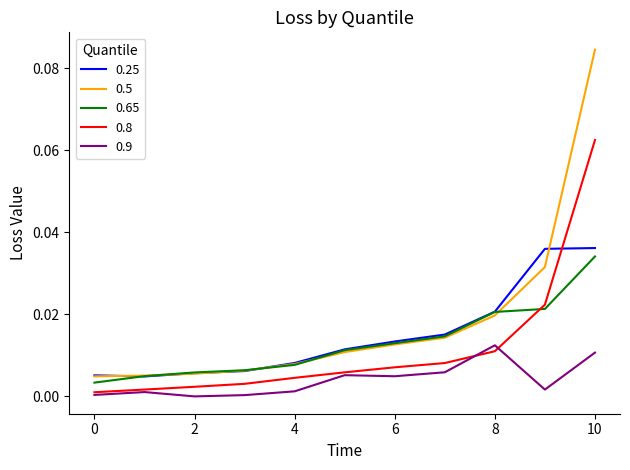

What are all the series names shown in the legend?

0.25, 0.5, 0.65, 0.8, 0.9